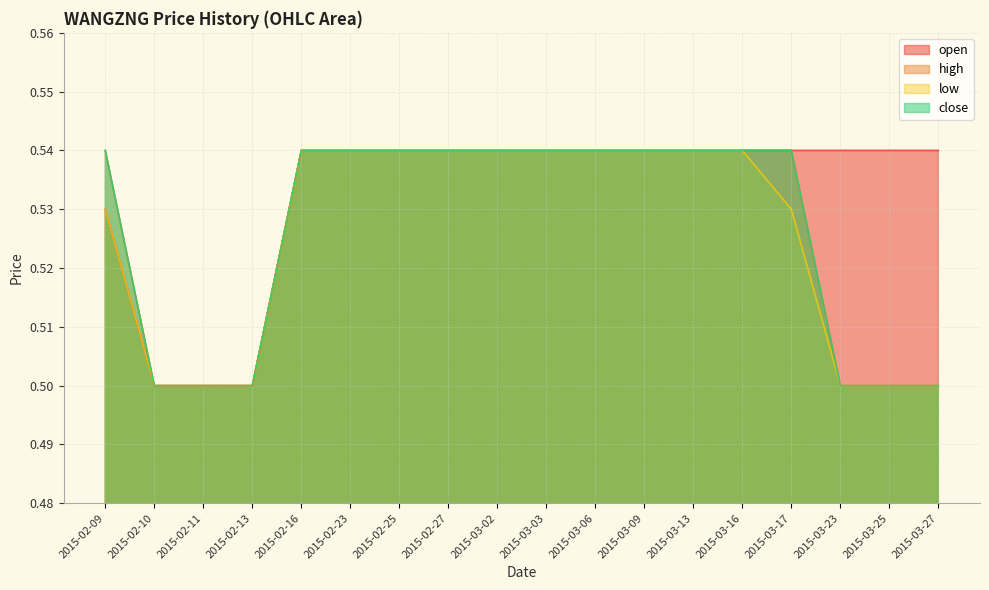

Reading left to right, list all the values displayed in this chart.

open: 0.5	0.5	0.5	0.5	0.5	0.5	0.5	0.5	0.5	0.5	0.5	0.5	0.5	0.5	0.5	0.5	0.5	0.5
high: 0.5	0.5	0.5	0.5	0.5	0.5	0.5	0.5	0.5	0.5	0.5	0.5	0.5	0.5	0.5	0.5	0.5	0.5
low: 0.5	0.5	0.5	0.5	0.5	0.5	0.5	0.5	0.5	0.5	0.5	0.5	0.5	0.5	0.5	0.5	0.5	0.5
close: 0.5	0.5	0.5	0.5	0.5	0.5	0.5	0.5	0.5	0.5	0.5	0.5	0.5	0.5	0.5	0.5	0.5	0.5